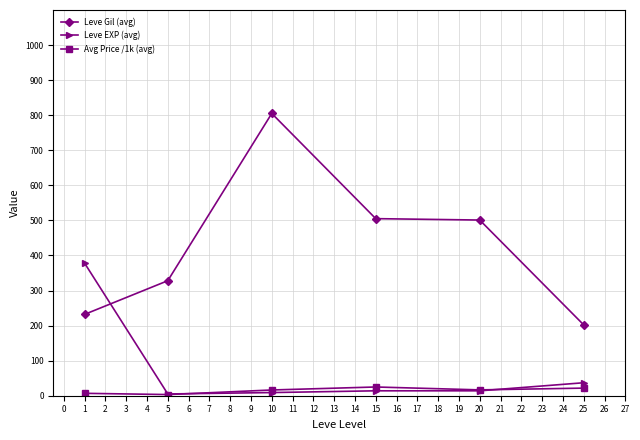

True or false: Leve Gil (avg) and Leve EXP (avg) cross at least once.

True